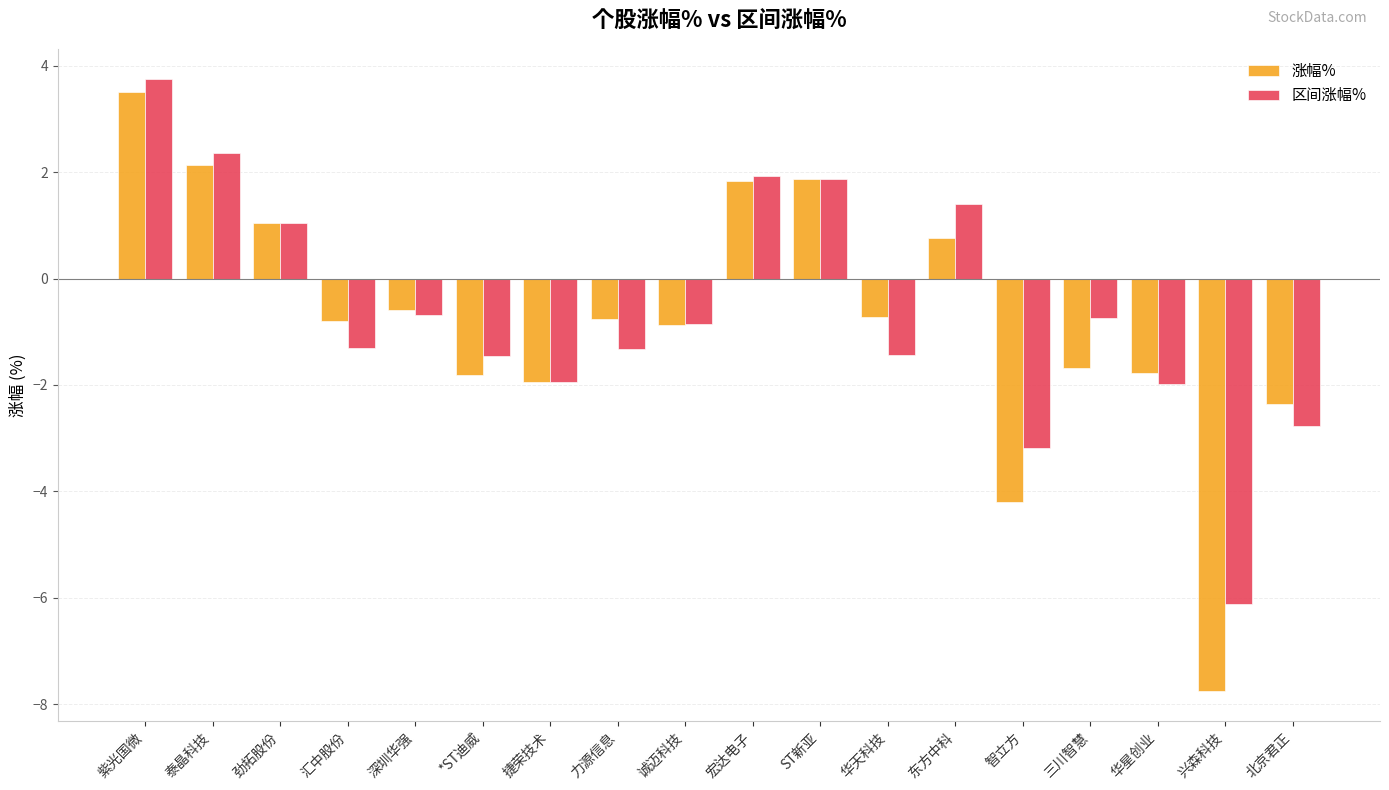

What is the minimum value for 涨幅%?

-7.7